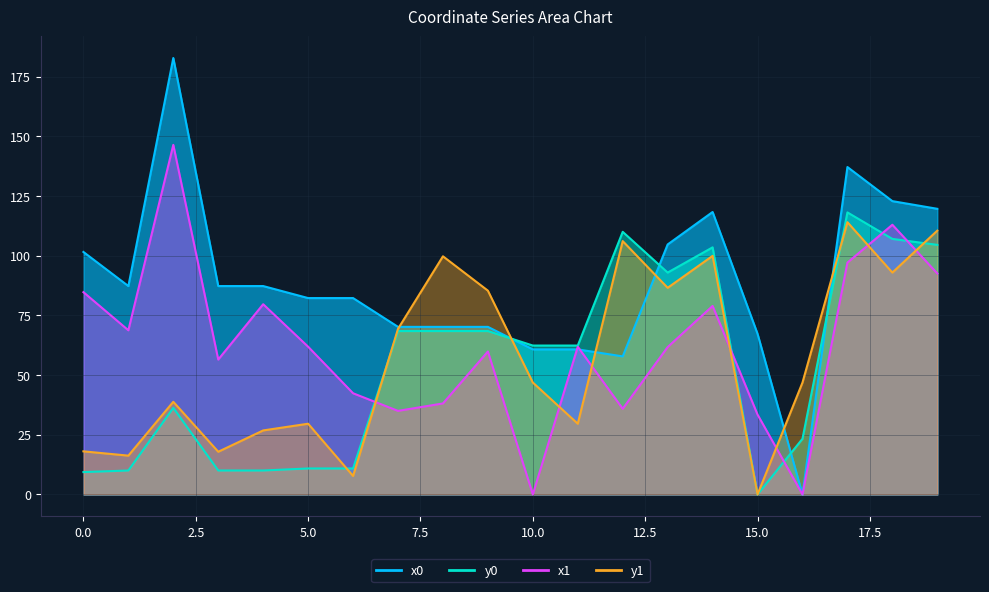

Is it true that y1 equals 33.5 at 7?

False